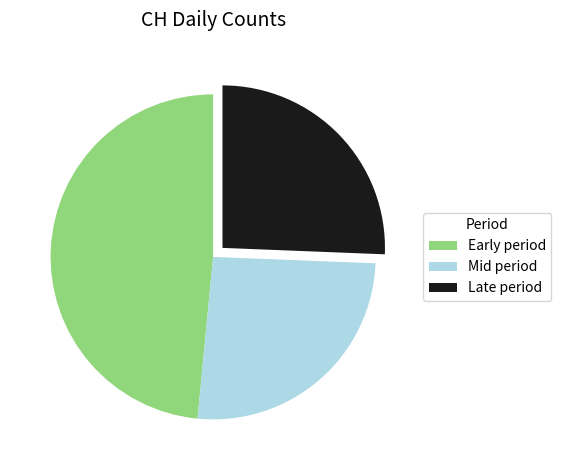

Is it true that Mid period is 26% of the pie?

True